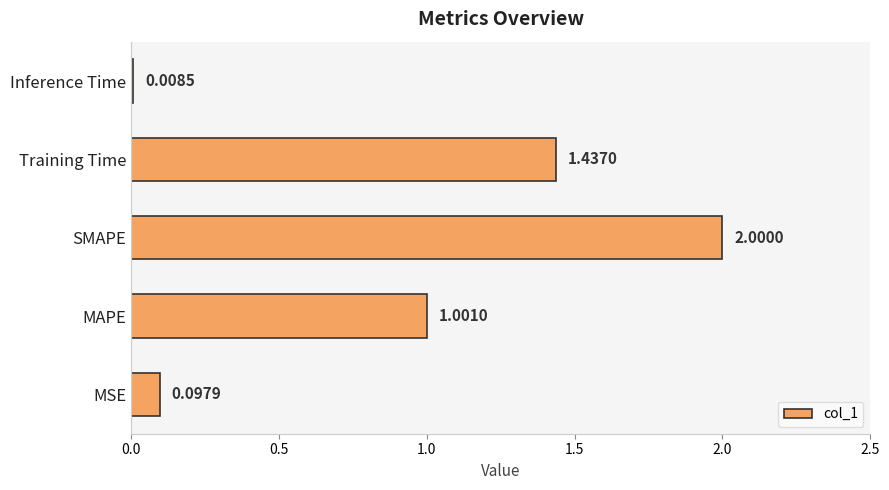

What is the greatest value displayed?

2.0